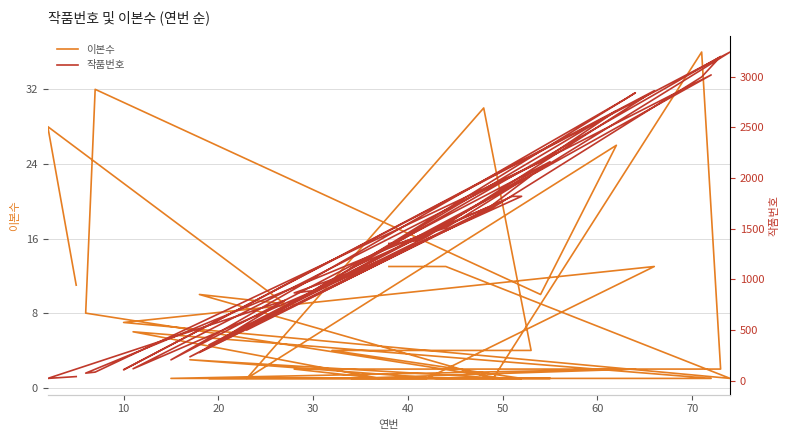

What is the difference between the second highest and second lowest values in the 이본수 series?

31